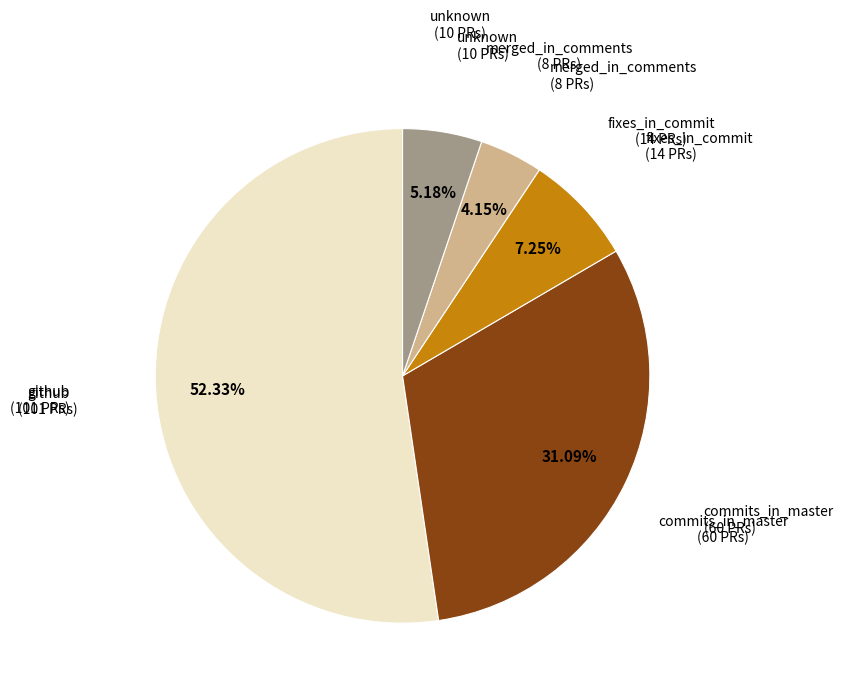

Is there a majority slice in this chart?

Yes